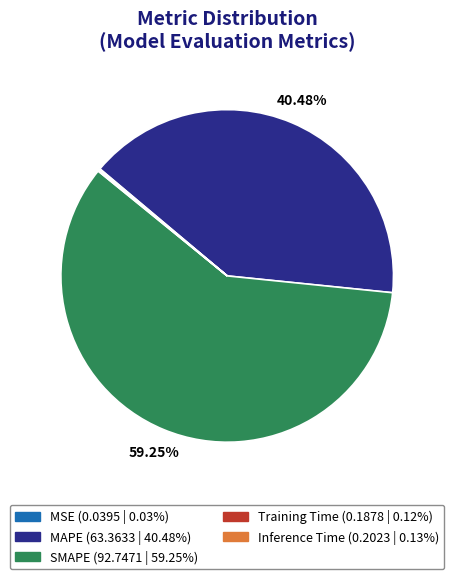

Which category accounts for the majority?

SMAPE